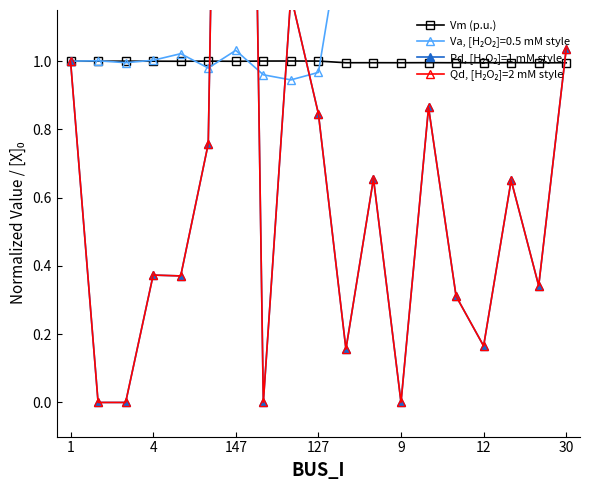

How many lines are shown in the chart?

3